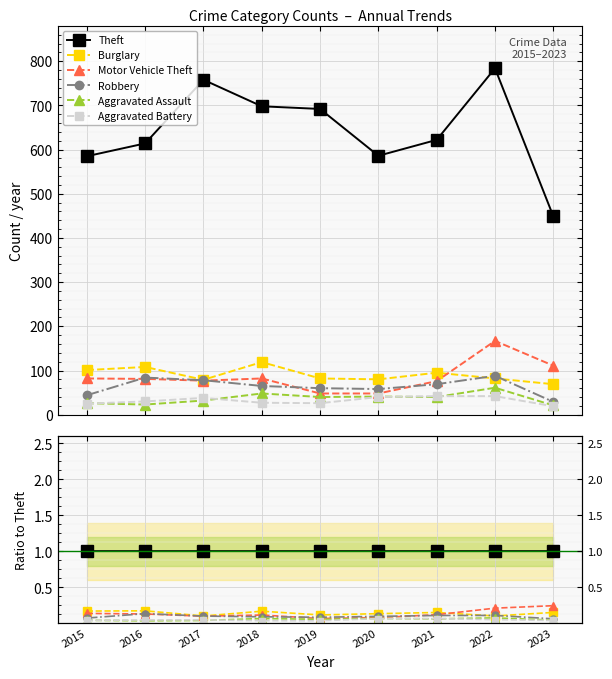

True or false: Robbery and Aggravated Assault intersect in this chart.

False